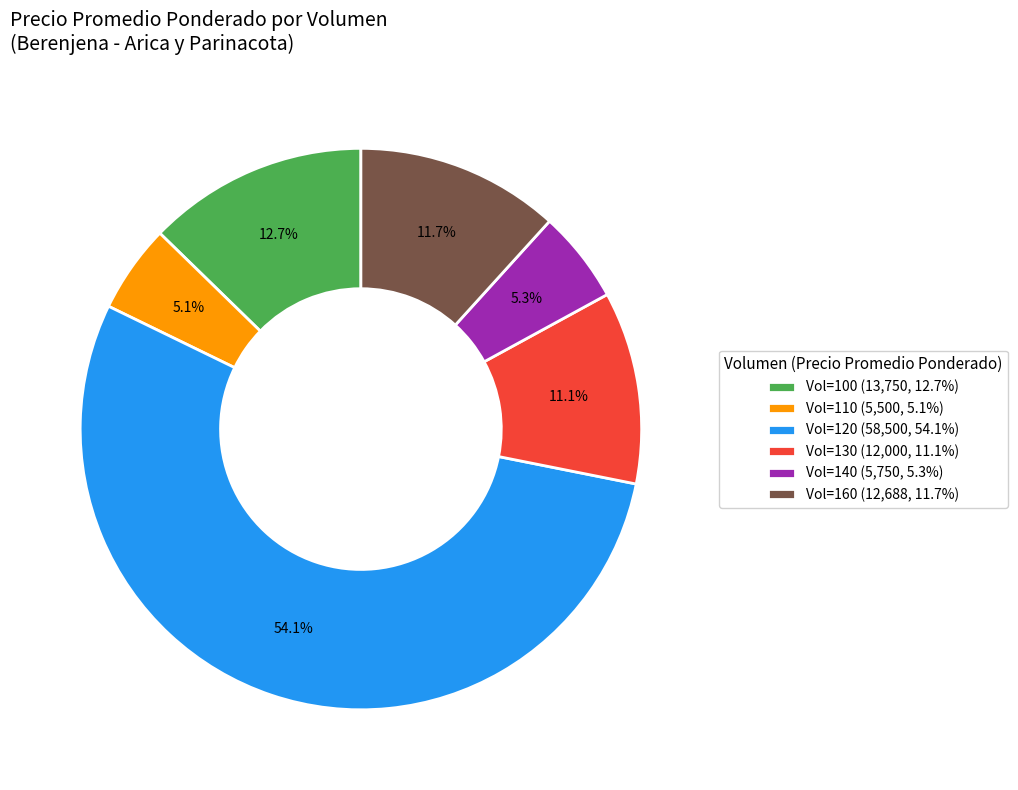

How many segments does this pie chart have?

6